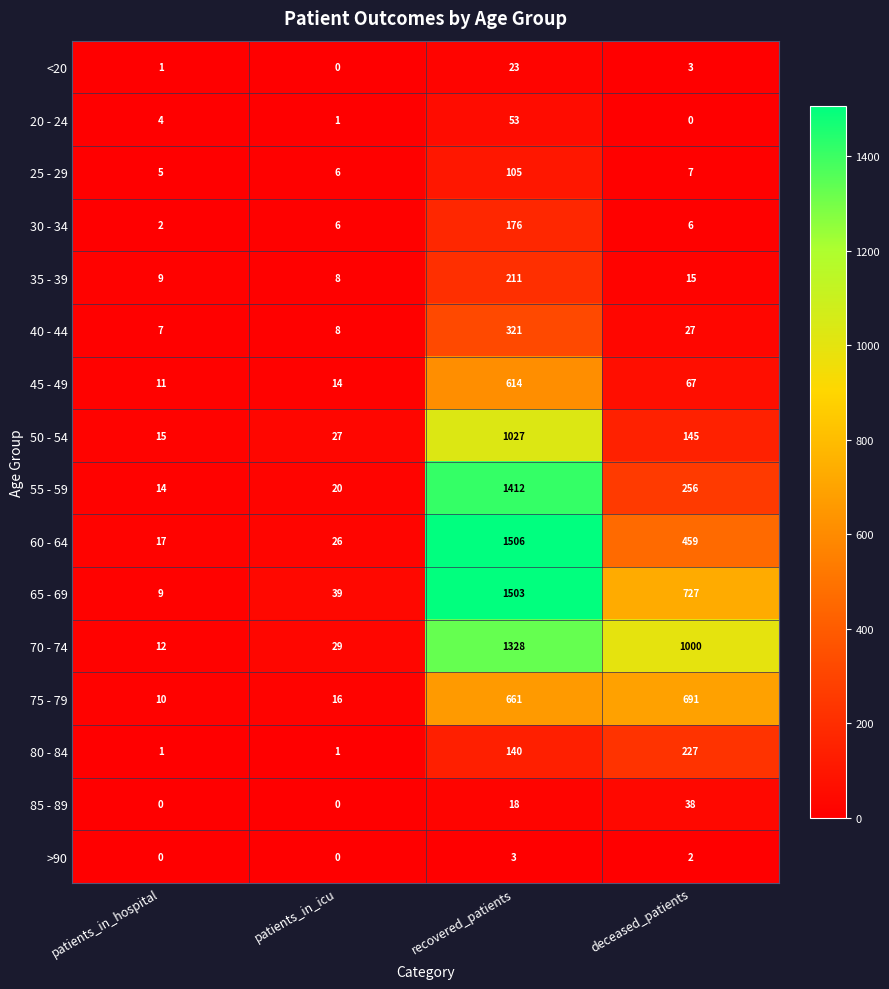

Where does the 60 - 64 series first go above 459?

recovered_patients